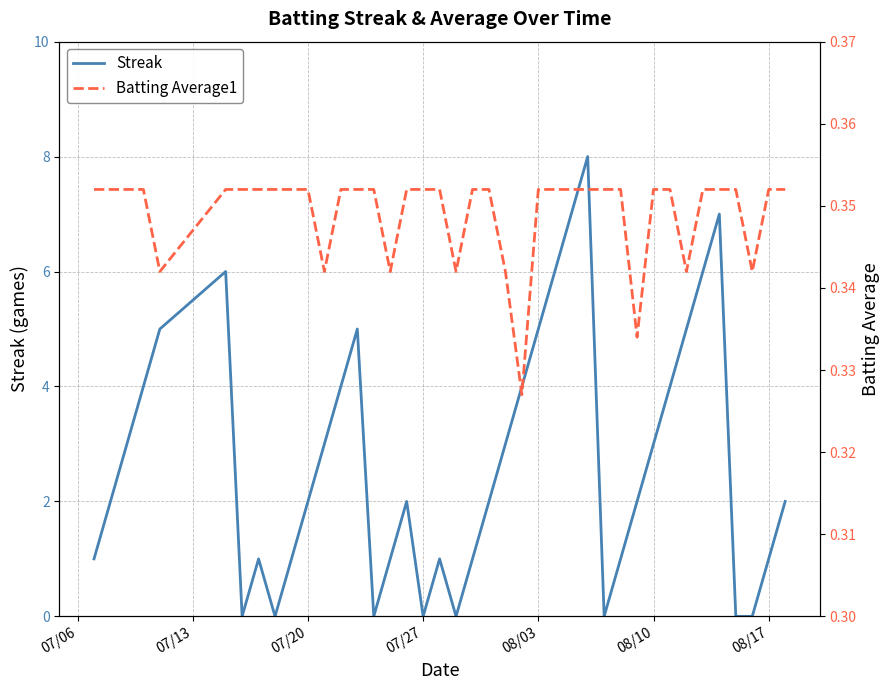

What is the difference between the maximum and minimum values in the Streak series?

8